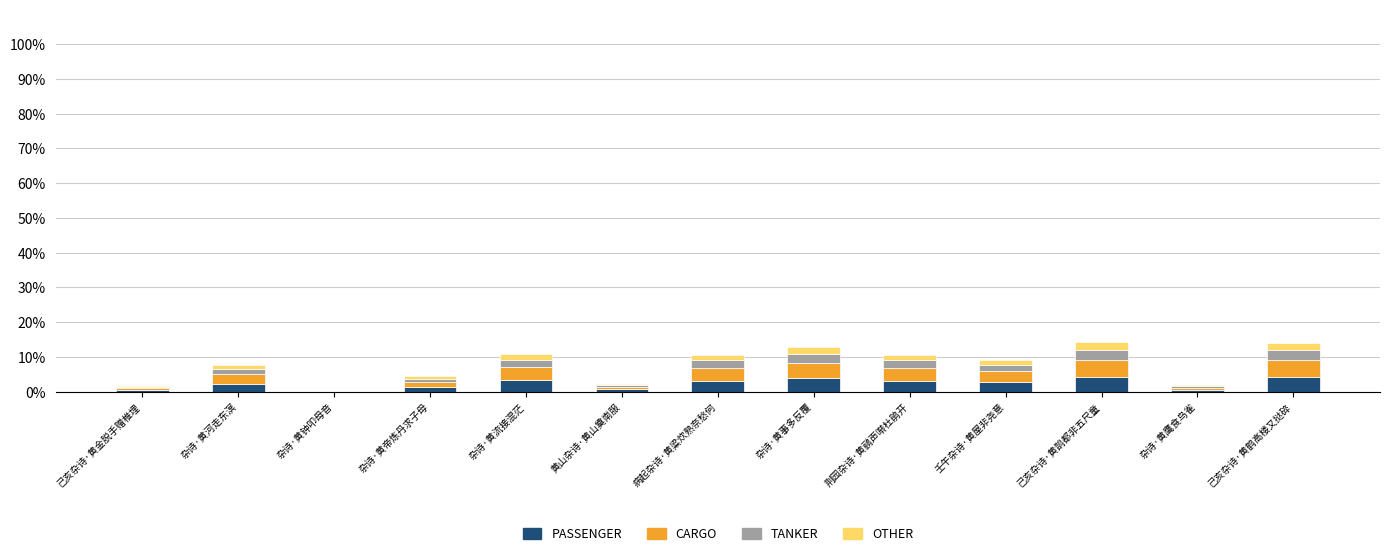

What is the maximum value for PASSENGER?

4.3